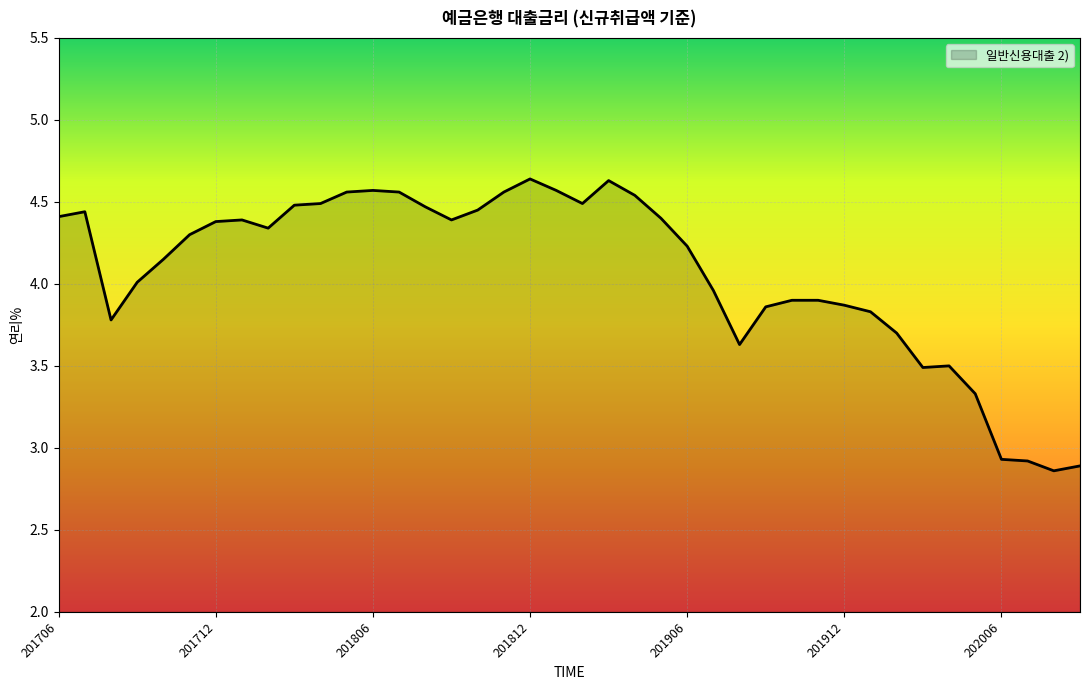

The chart shows a value of 1.2 at 201906. True or false?

False